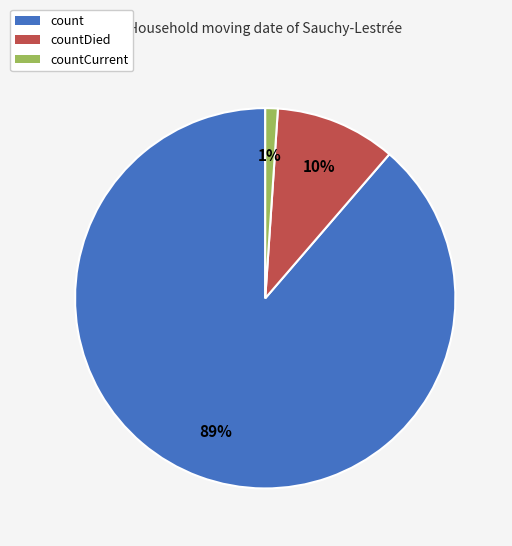

Do countCurrent and count together represent more than half of the pie?

Yes